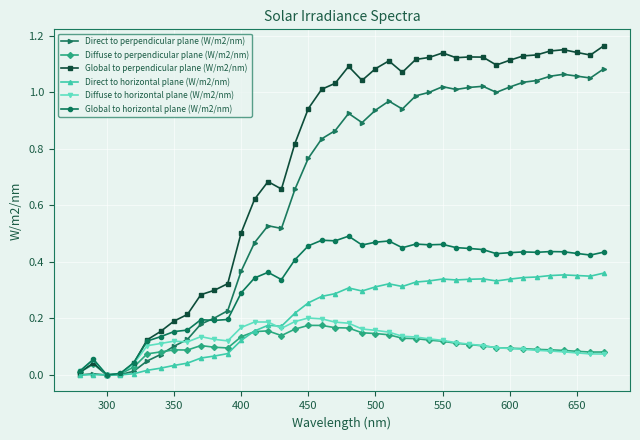

Which series has the largest total across all categories?

Global to perpendicular plane (W/m2/nm)